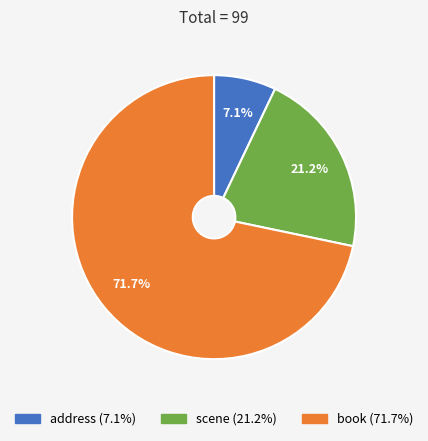

Combined, do address and book account for over 50%?

Yes